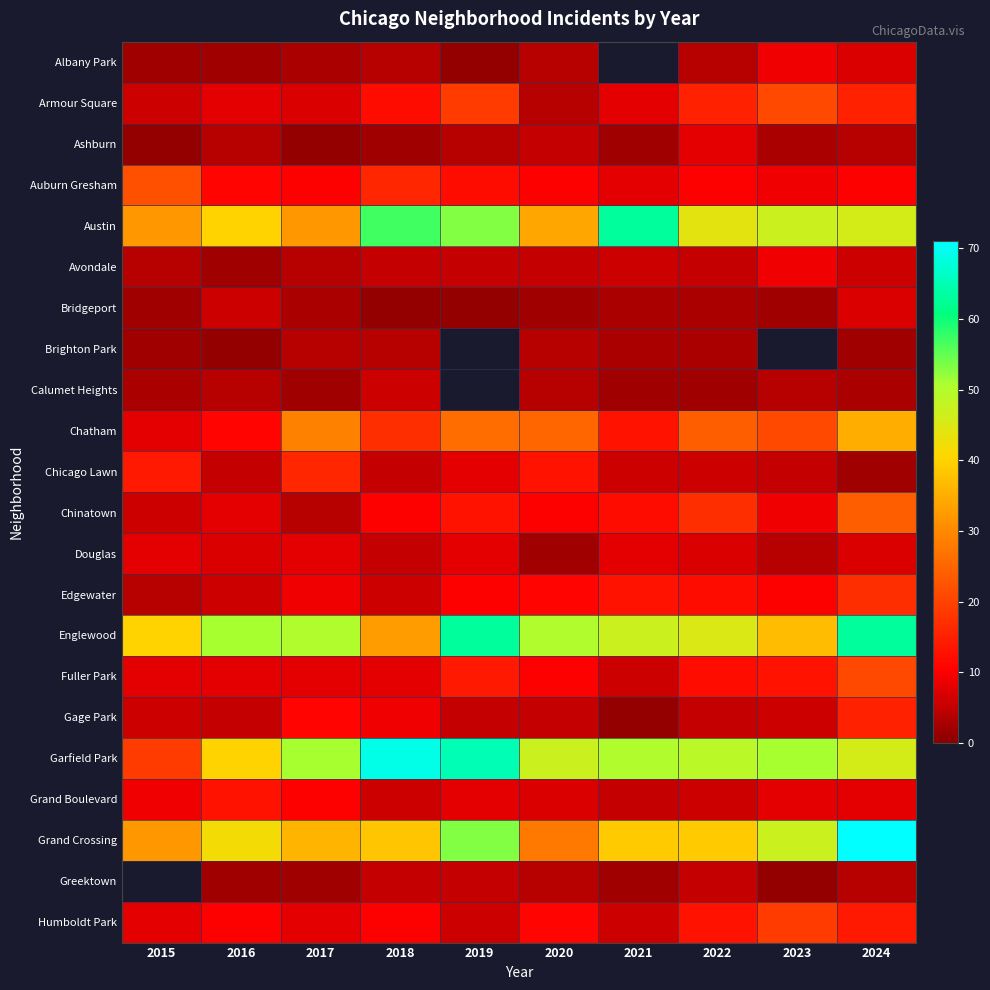

What is the spread (max minus min) of values at 2023?

50.0